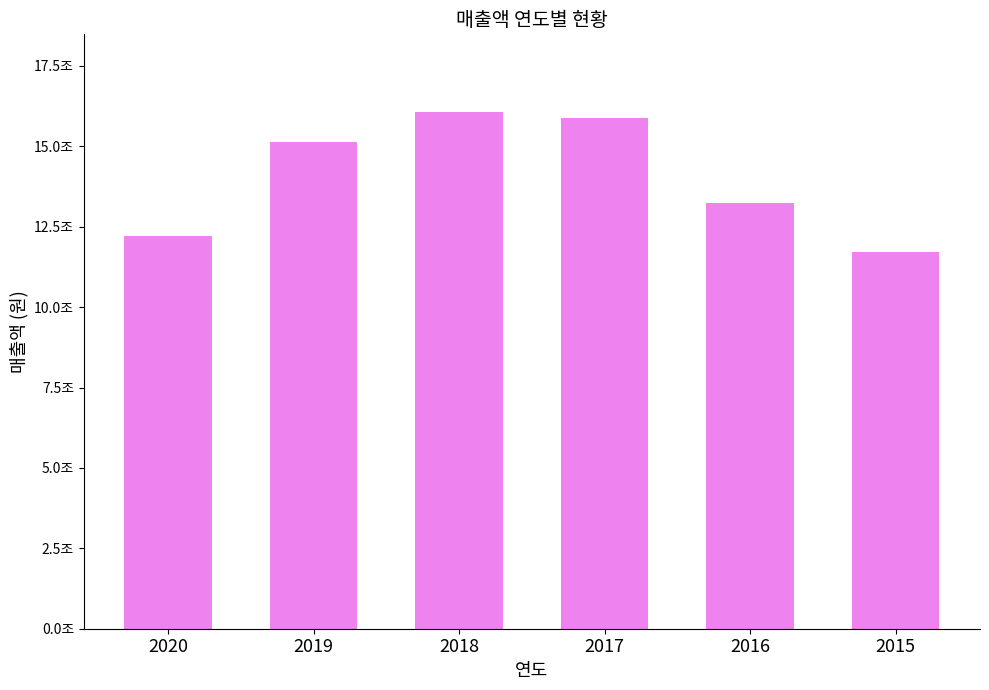

Does the chart contain any negative values?

No